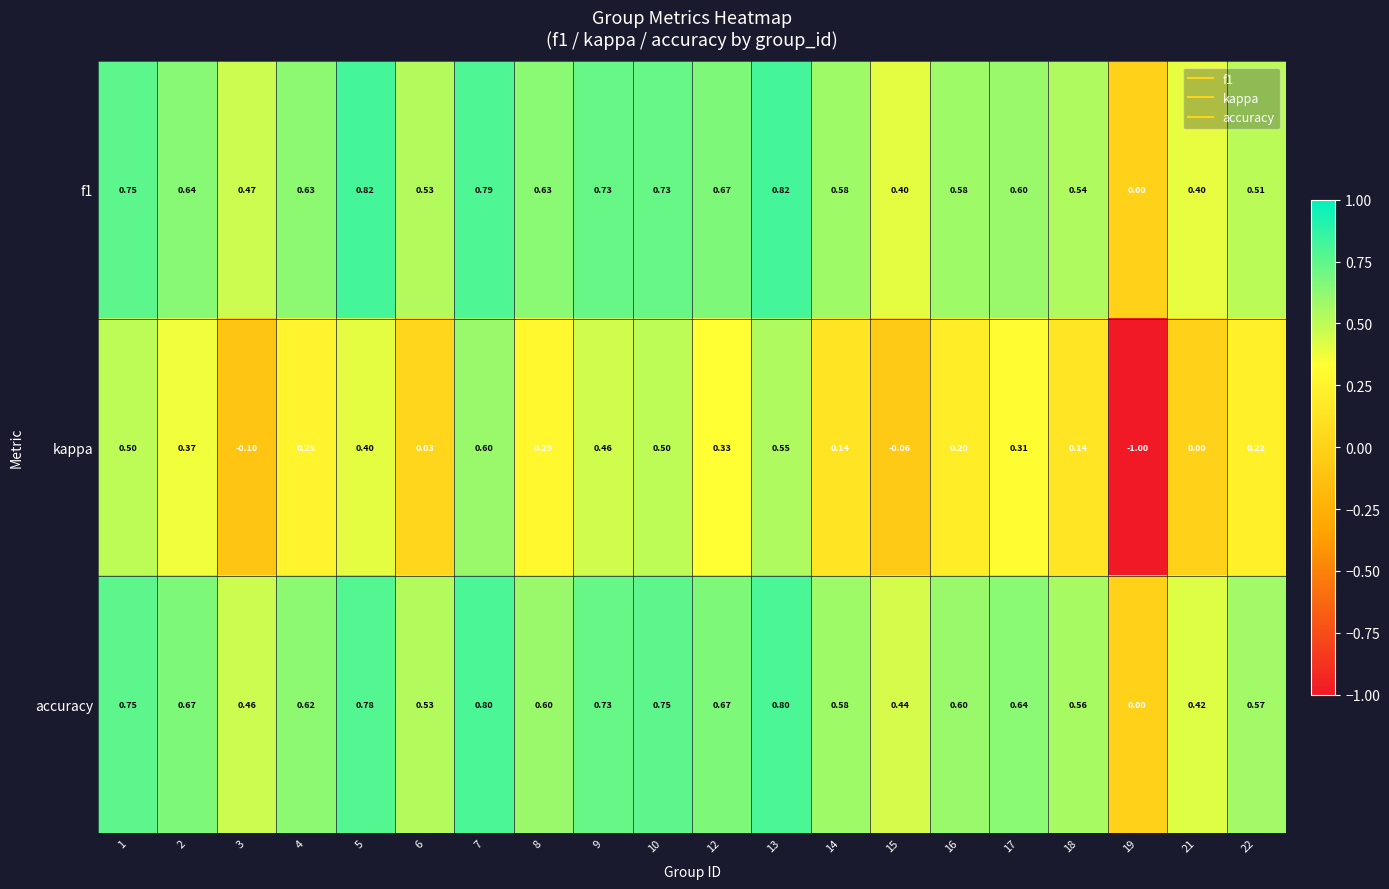

Between 2 and 10, which series saw the biggest shift?

kappa